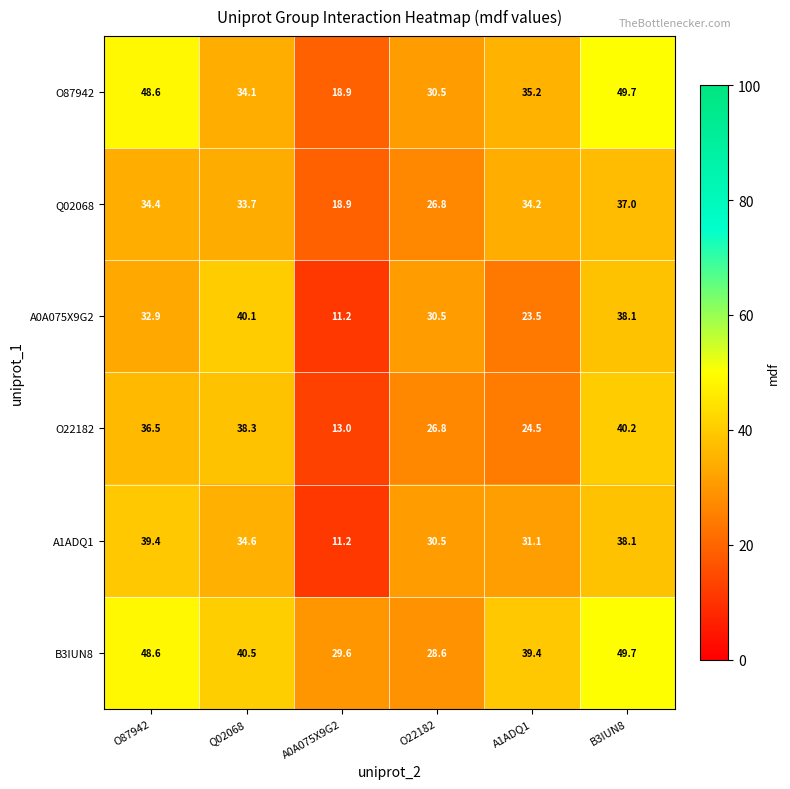

Is it true that B3IUN8 equals 79.0 at O87942?

False